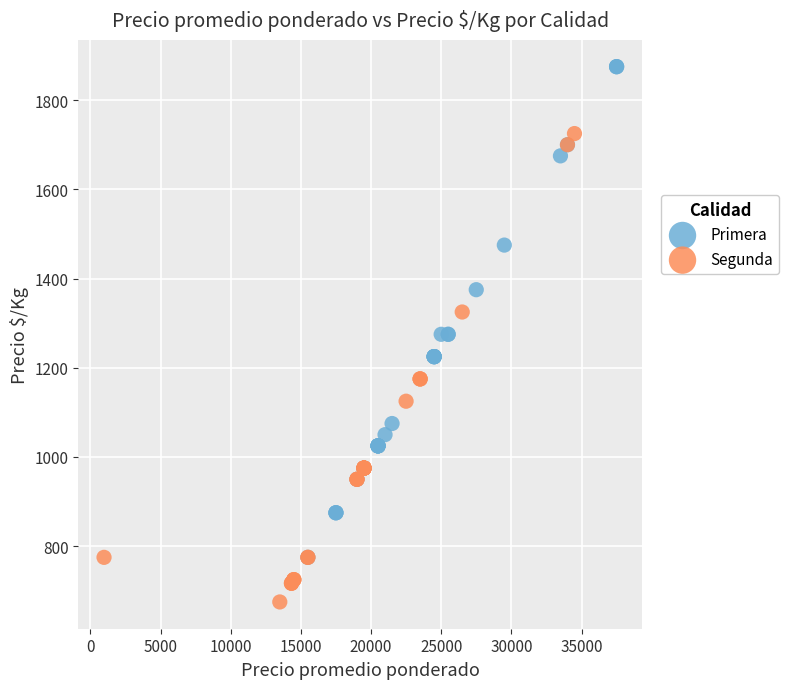

Which series reaches the minimum Y coordinate?

Segunda